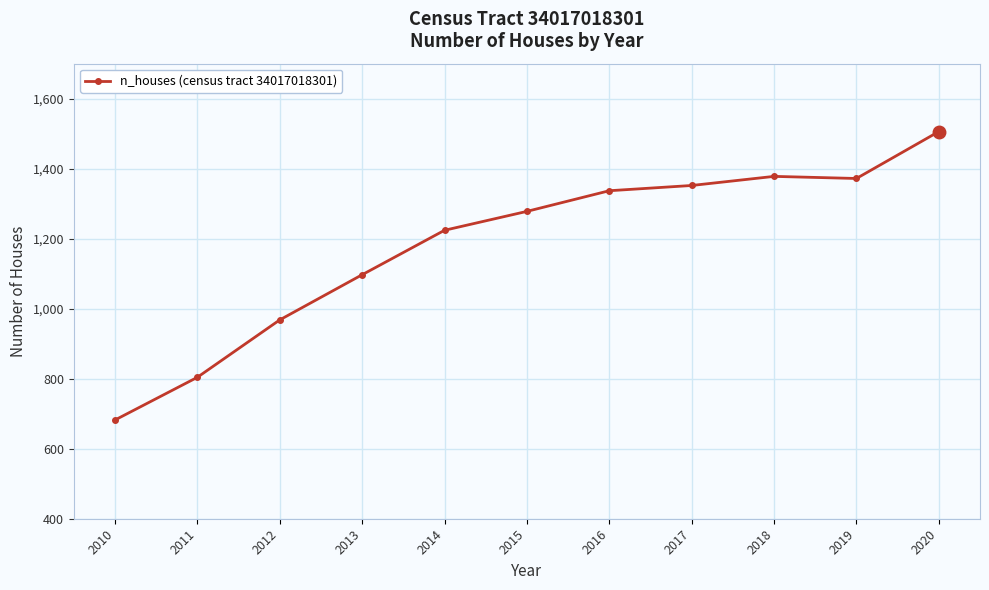

What is the greatest value displayed?

1506